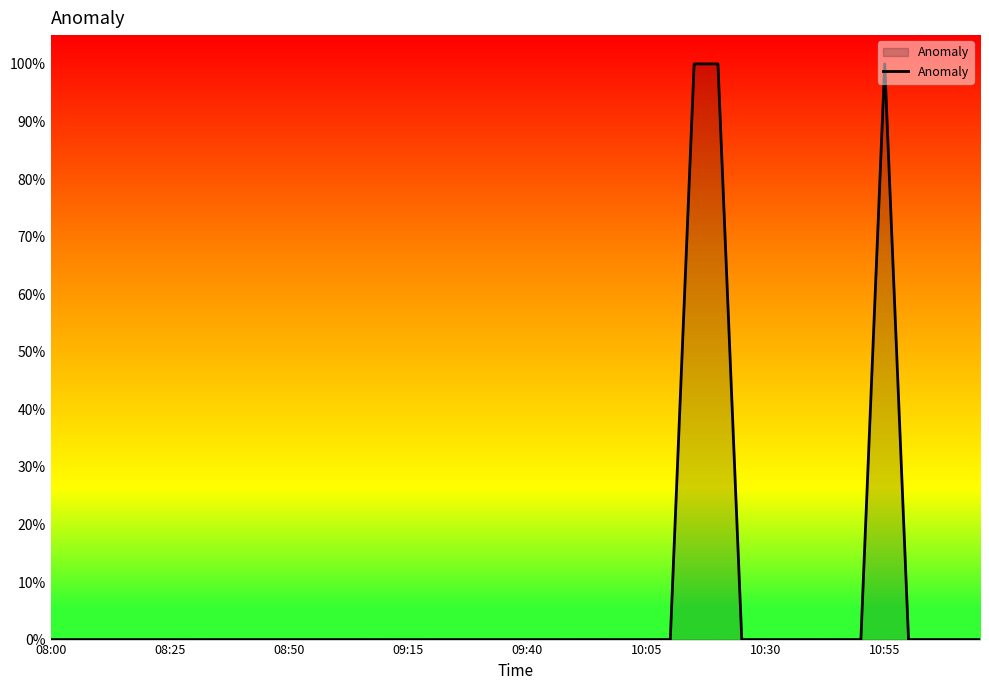

Where is the data nearest to the value 0?

08:00